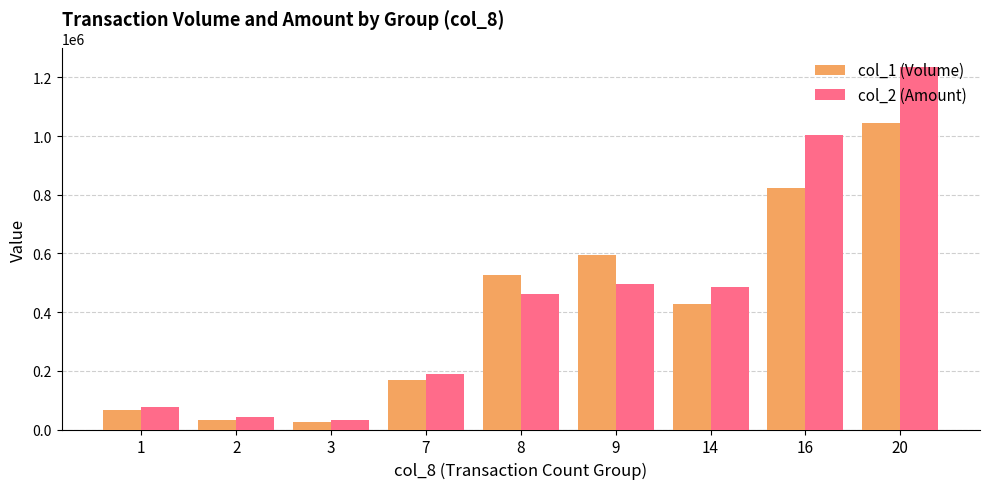

Rank the series by their average value, from lowest to highest.

col_1 (Volume), col_2 (Amount)